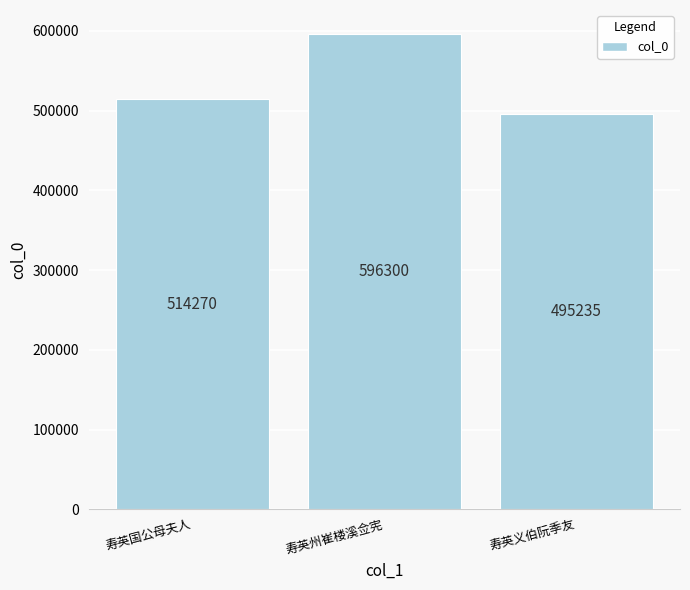

What is the change in value from 寿英国公母夫人 to 寿英义伯阮季友?

-19035